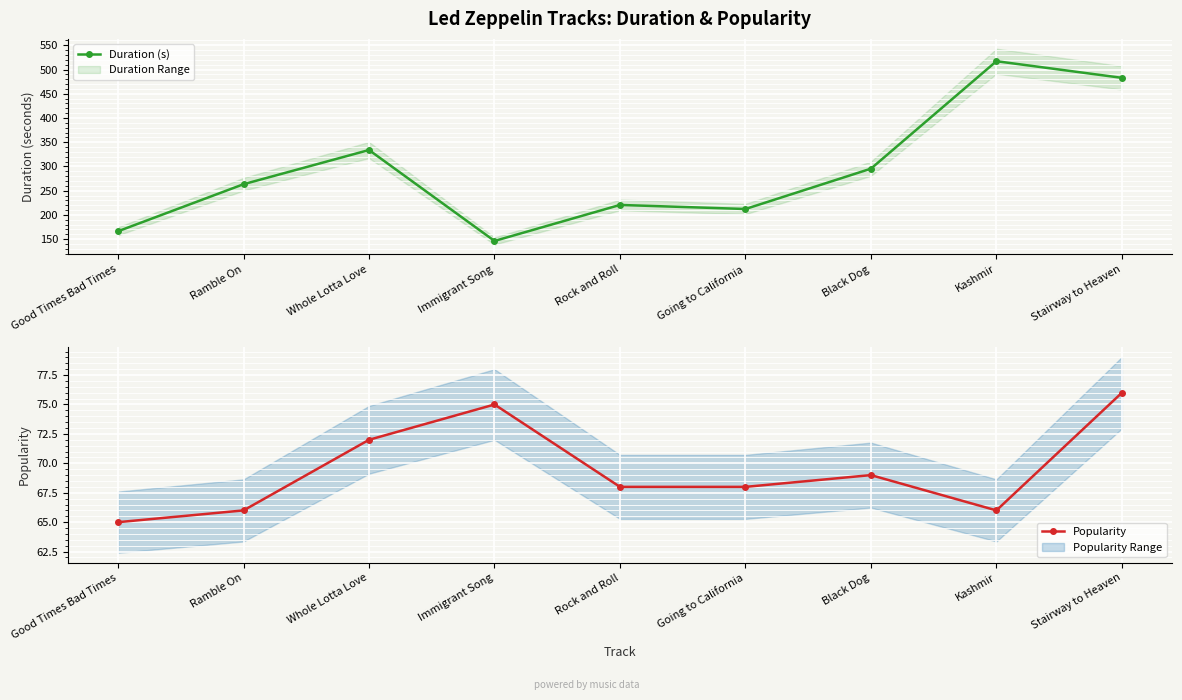

True or false: Duration (s) and Popularity cross at least once.

False